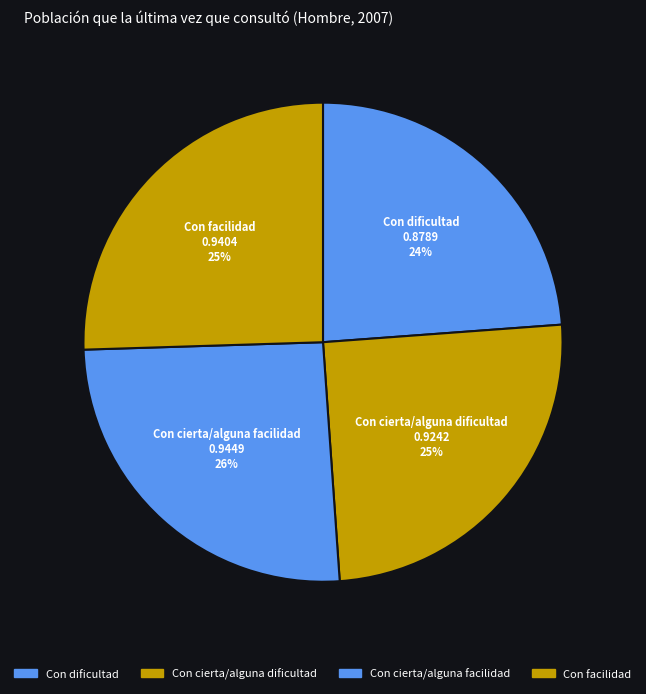

What is the largest slice in the pie chart?

Con cierta/alguna facilidad